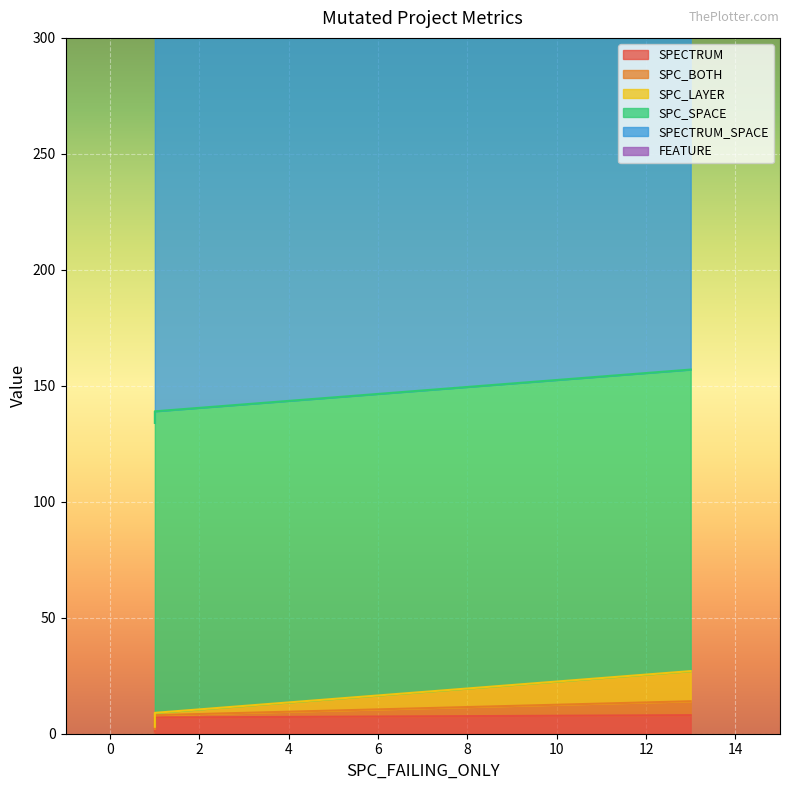

What value does the SPC_SPACE series have at 1?

130